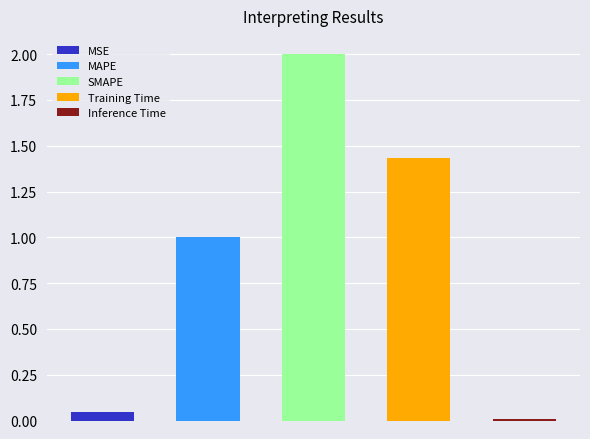

What is the value of the 4th bar from the left?

1.4